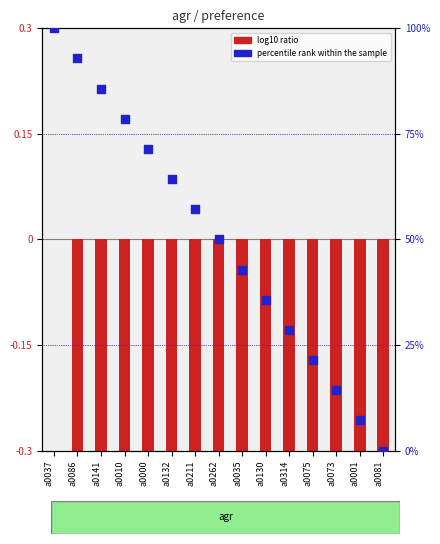

At which category is the sum across all series the highest?

a0037